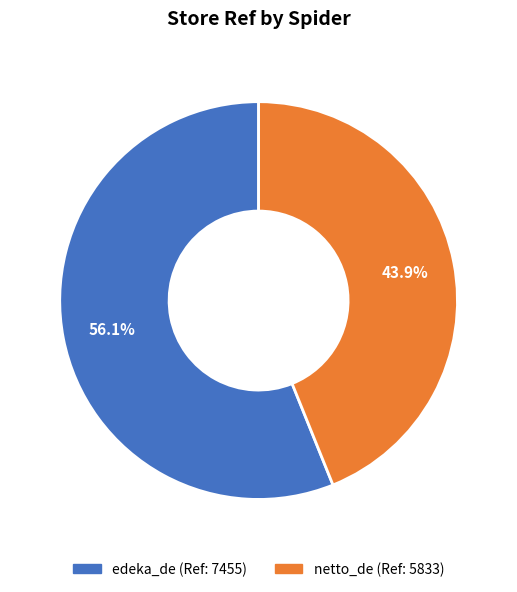

Does edeka_de account for over 50% of the chart?

Yes